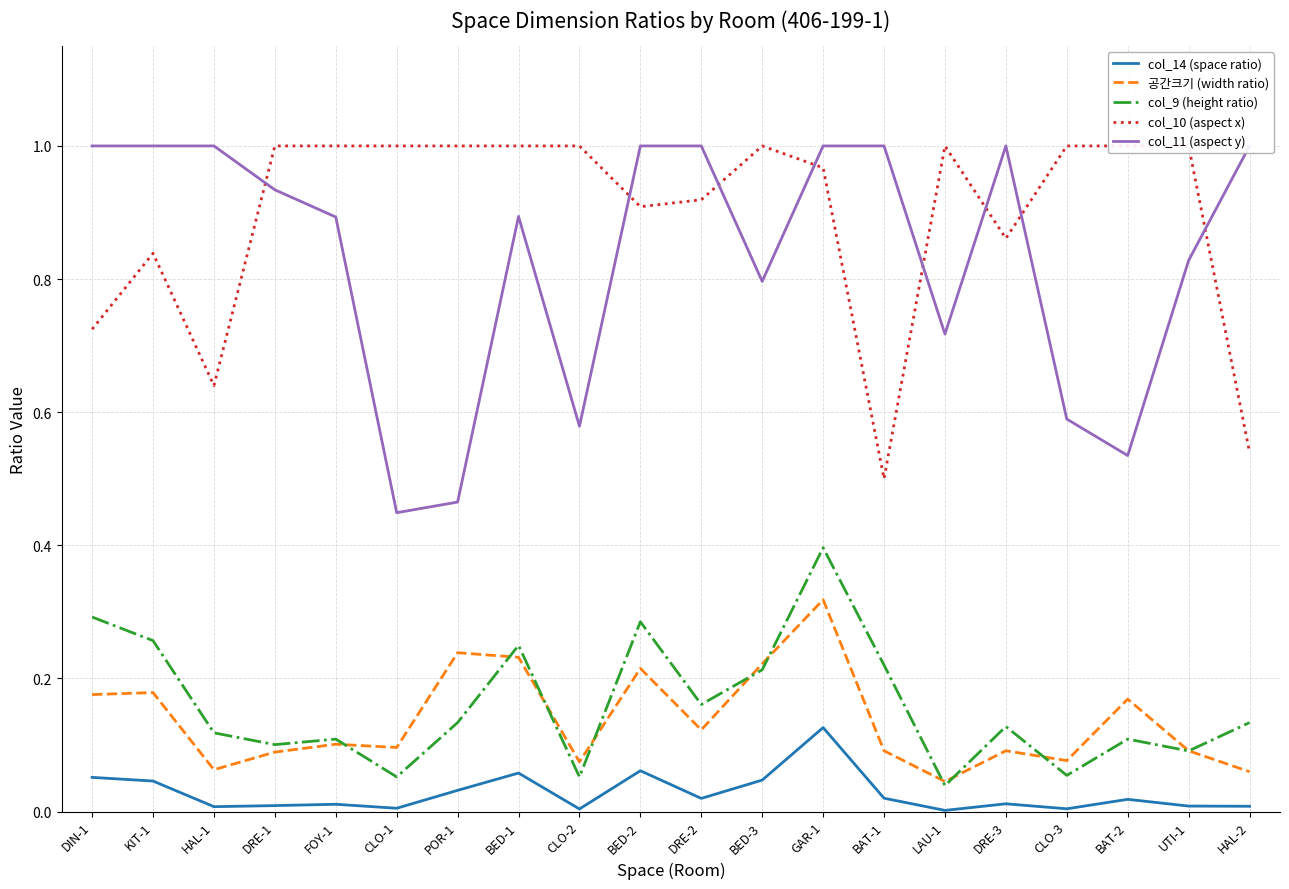

True or false: col_14 (space ratio) has a value of 0.0 at CLO-1.

True